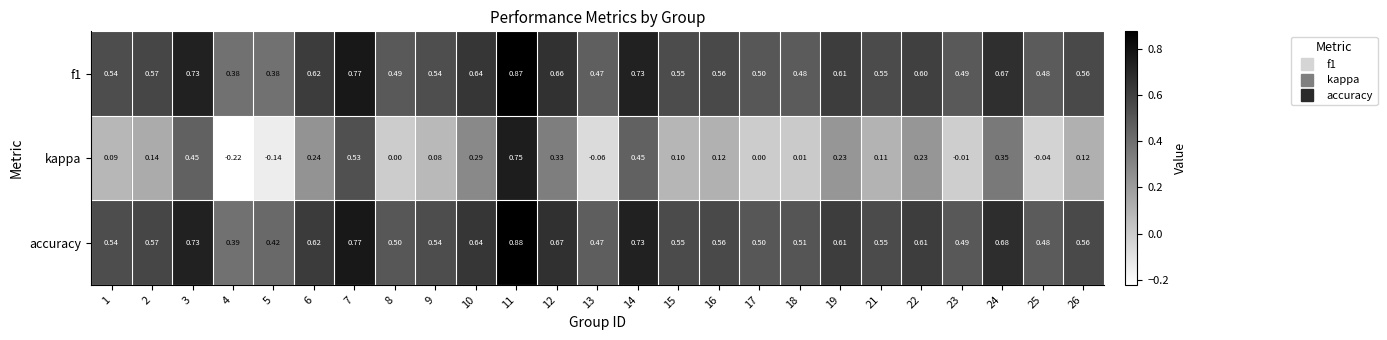

Which series has the largest total across all categories?

accuracy